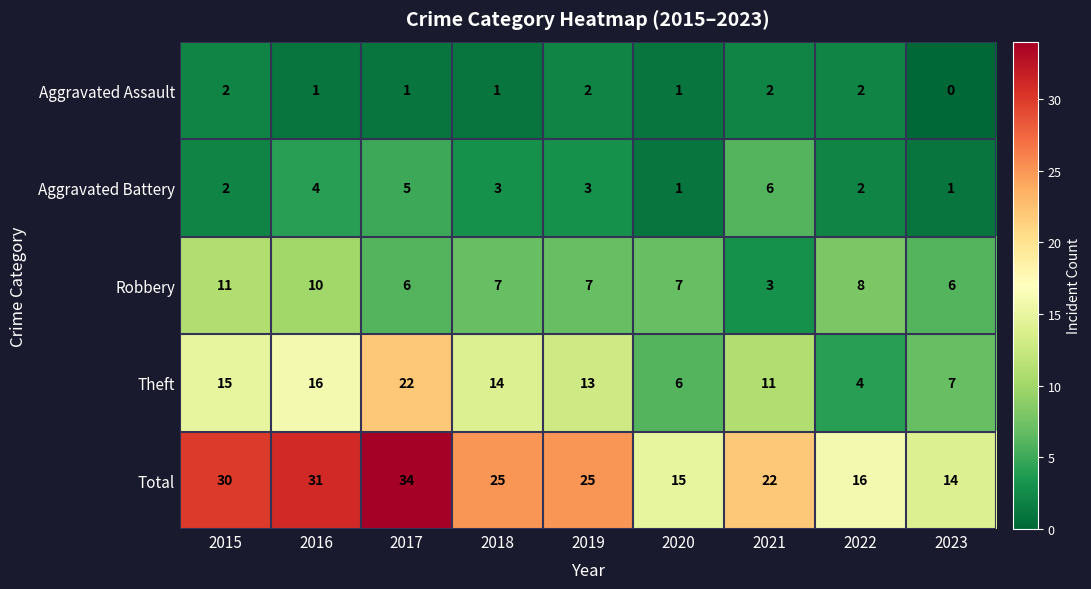

Which category has the lowest value across all series?

2023